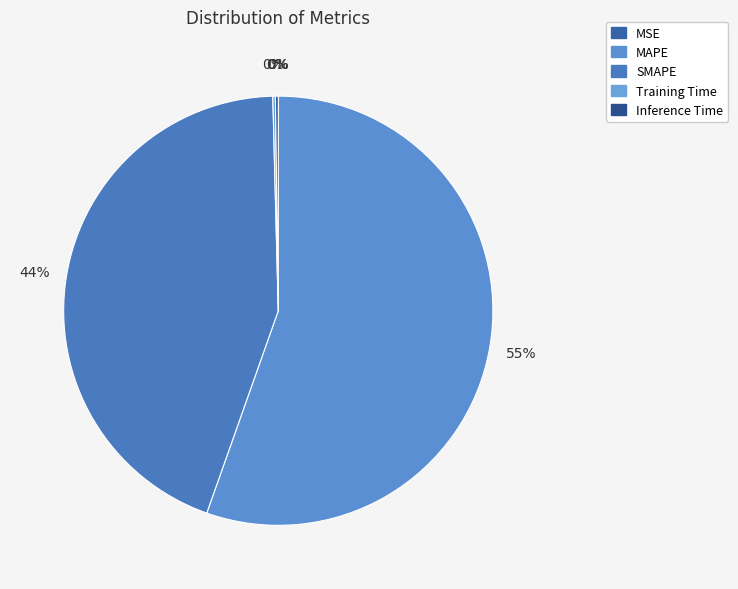

To the nearest percent, what is the average slice percentage?

20%